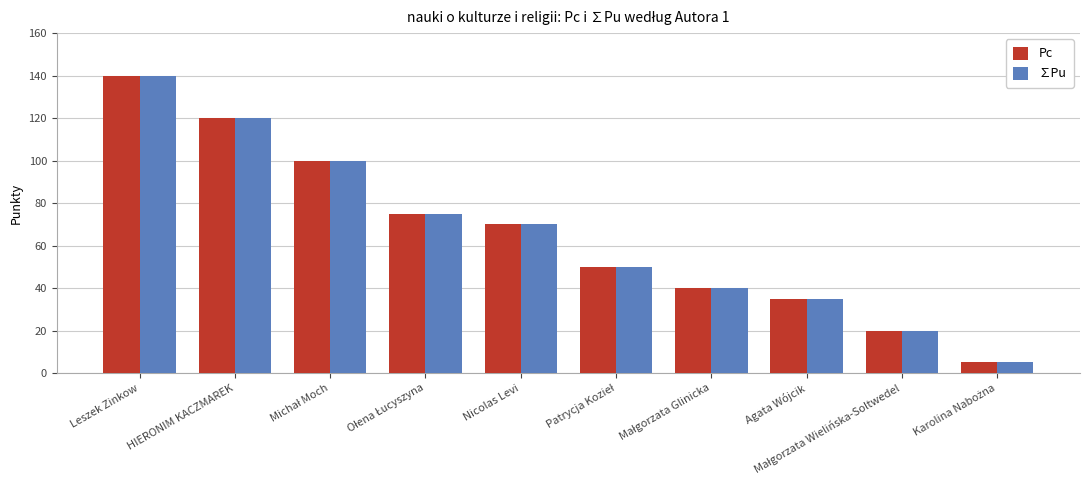

What is the label of the 3rd bar from the right?

Agata Wójcik